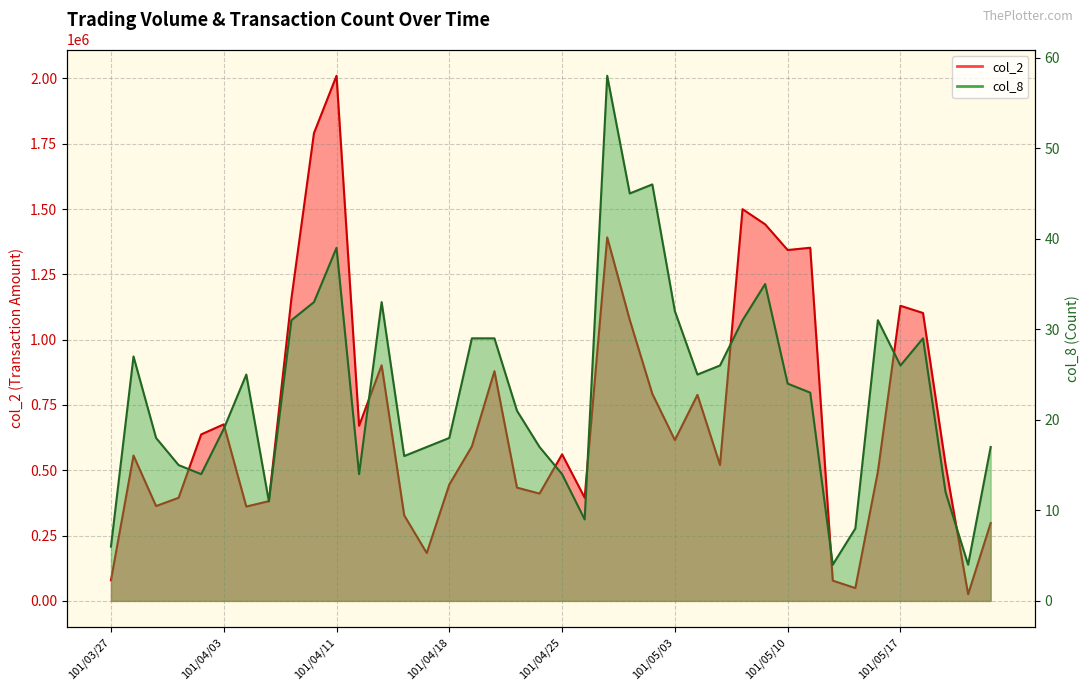

What position from the left is 101/04/20?

18